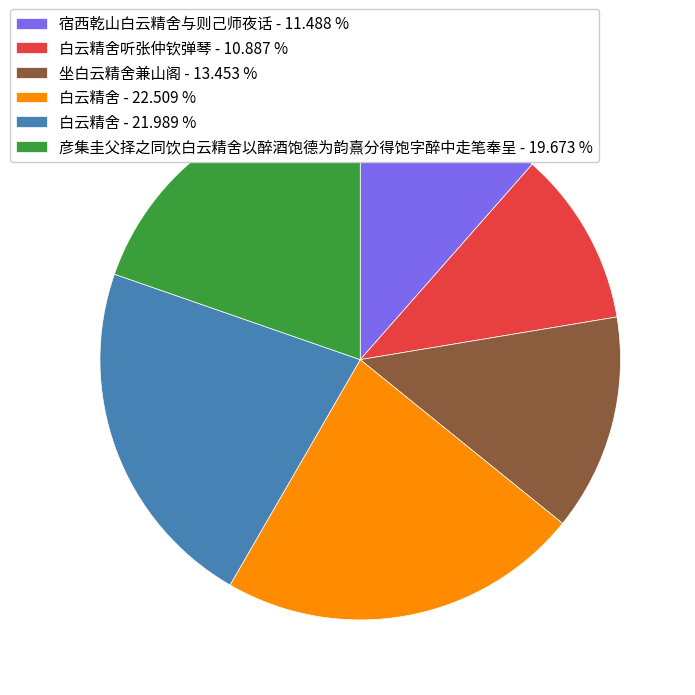

Between 坐白云精舍兼山阁 - 13.453 % and 彦集圭父择之同饮白云精舍以醉酒饱德为韵熹分得饱字醉中走笔奉呈 - 19.673 %, which is larger?

彦集圭父择之同饮白云精舍以醉酒饱德为韵熹分得饱字醉中走笔奉呈 - 19.673 %